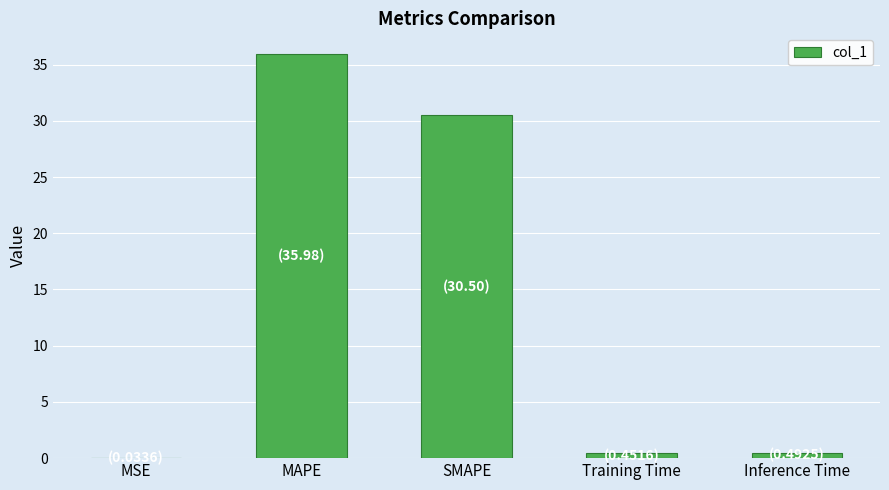

Which category has the highest value across all series?

MAPE